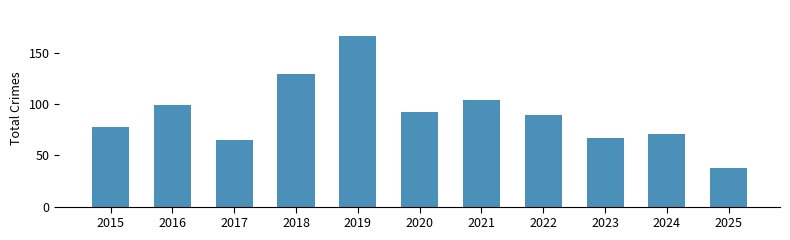

Reading right to left, what are all the values shown in this chart?

38	71	67	89	104	92	167	130	65	99	78